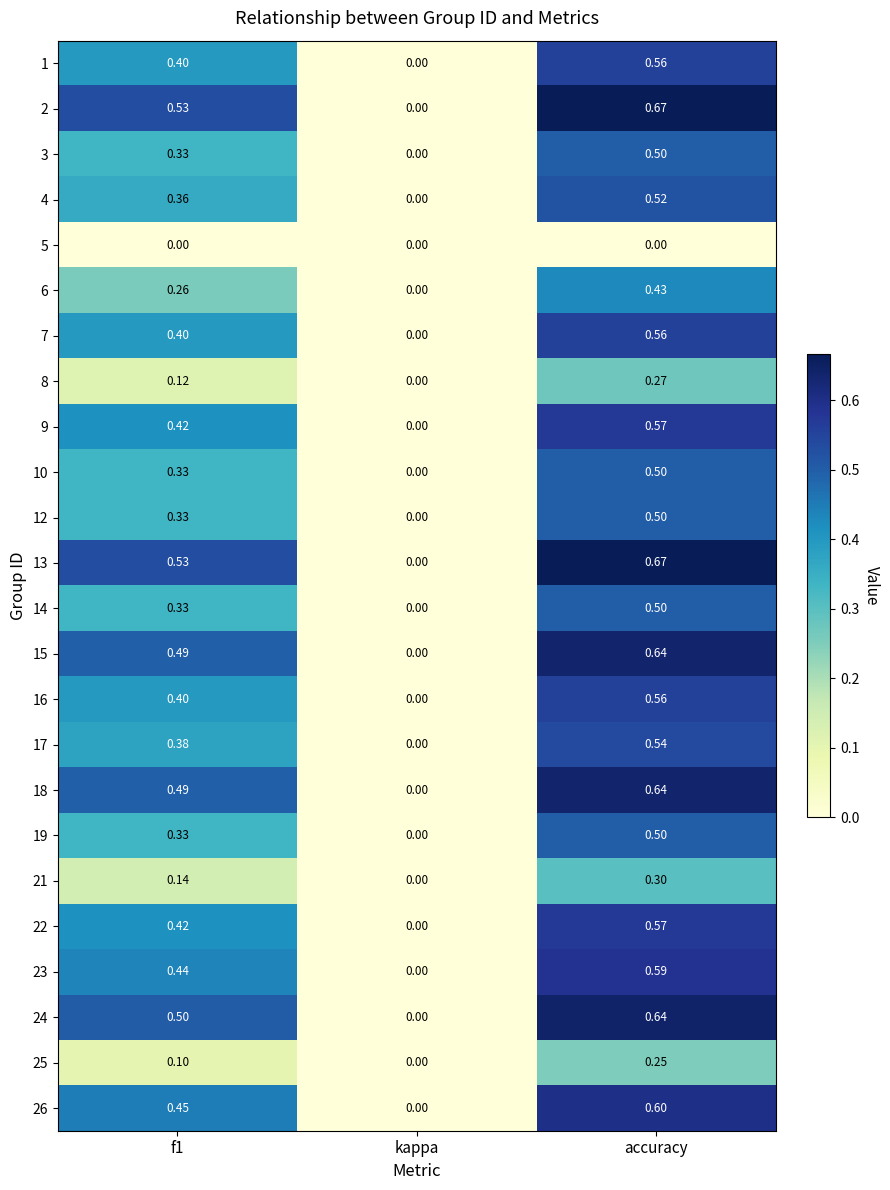

At which category is the sum across all series the highest?

accuracy